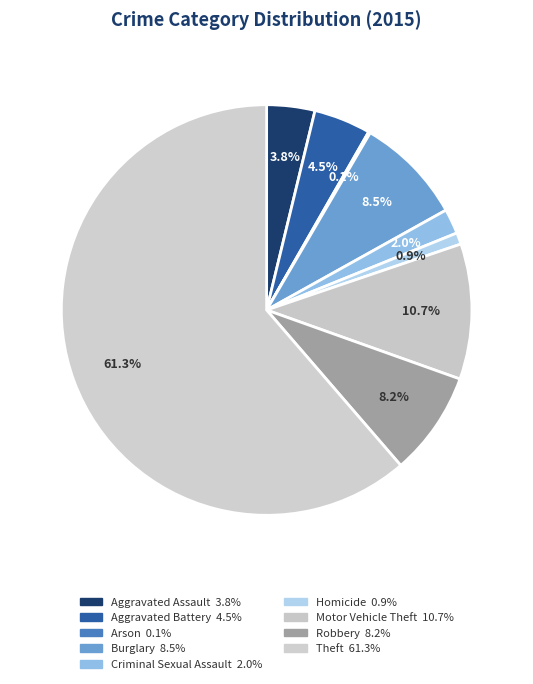

What is the smallest slice in the pie chart?

Arson